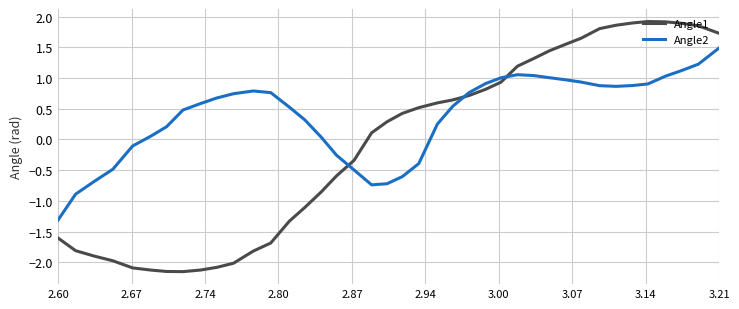

After their last crossing, which series has the higher values: Angle2 or Angle1?

Angle1